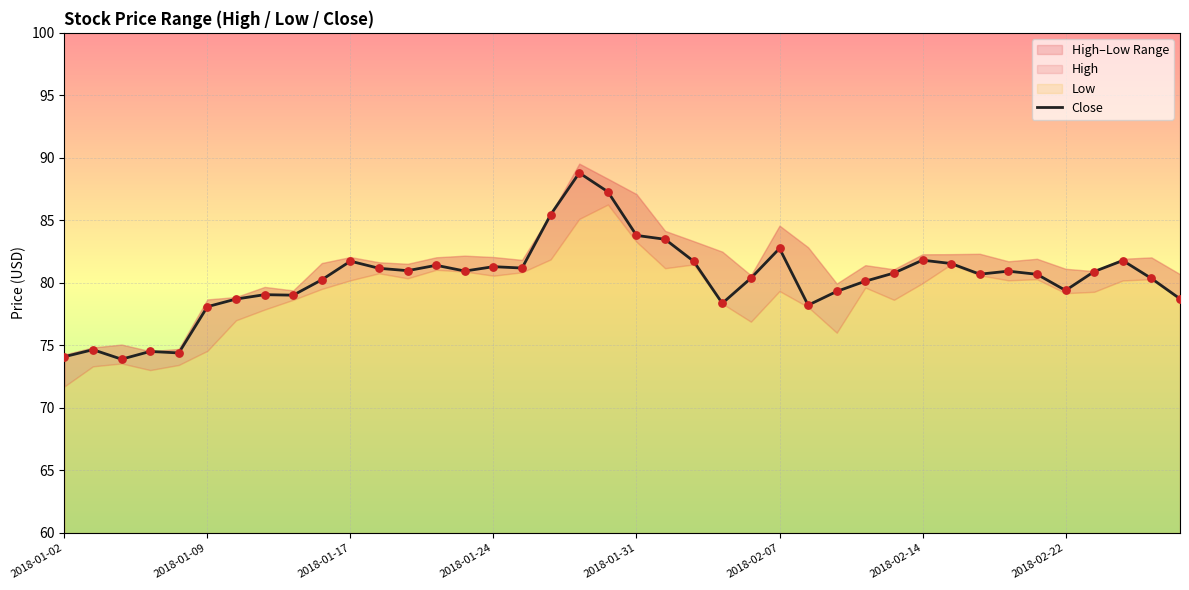

Between 39 and 18, which is larger?

18